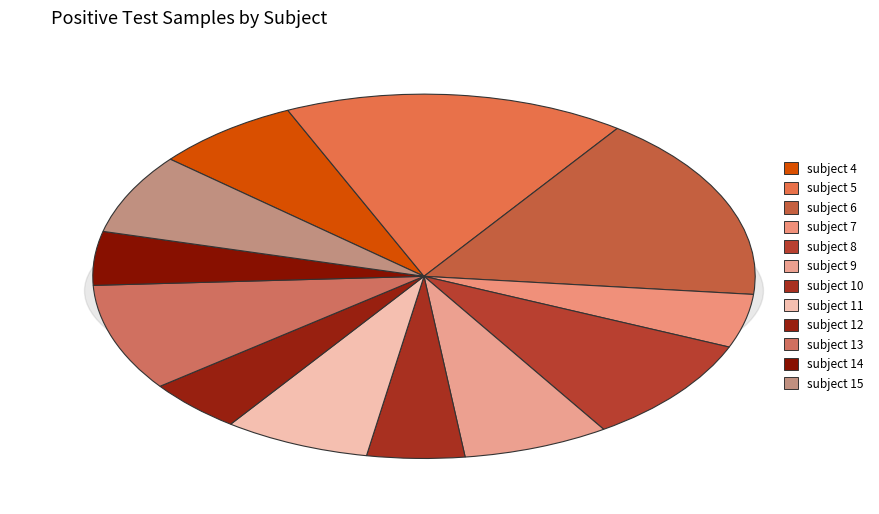

Count the number of slices in the pie.

12